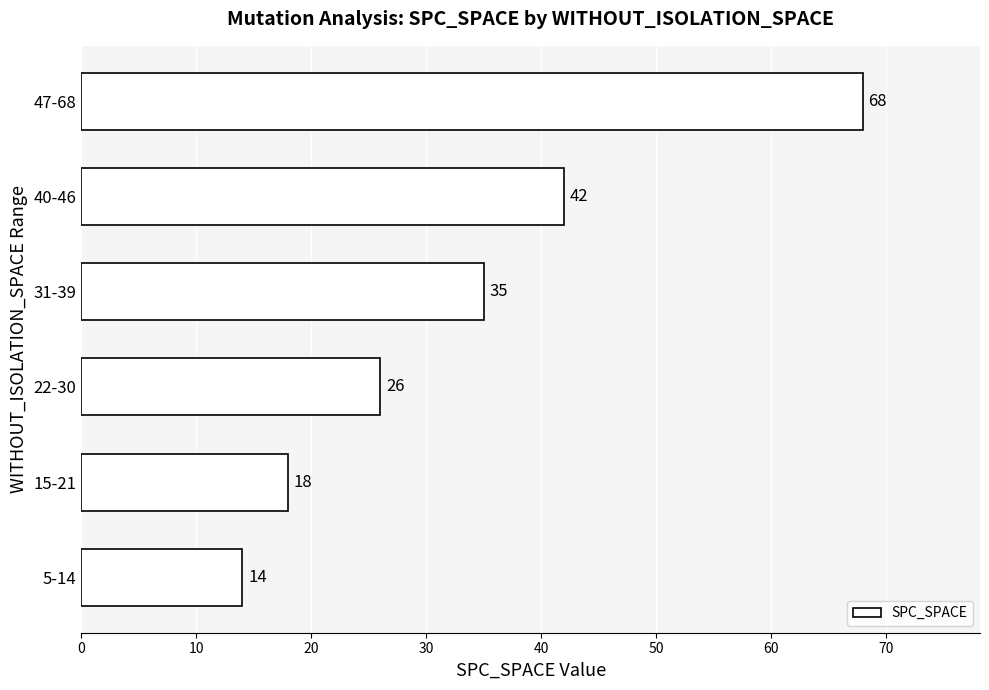

What is the average value?

34